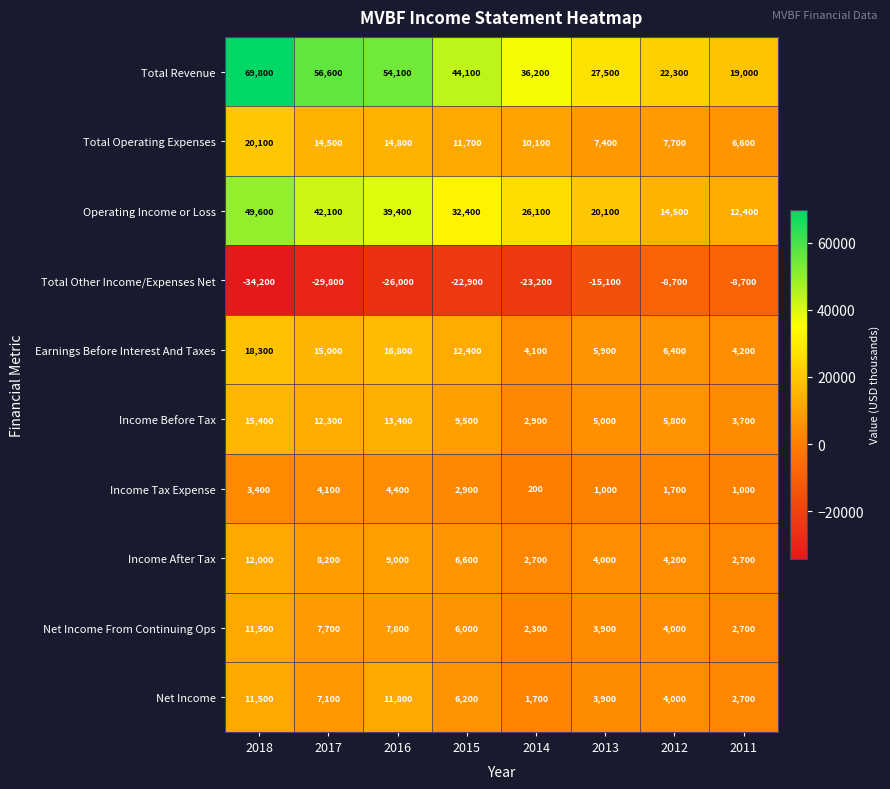

Is it true that Total Other Income/Expenses Net equals -18554 at 2017?

False